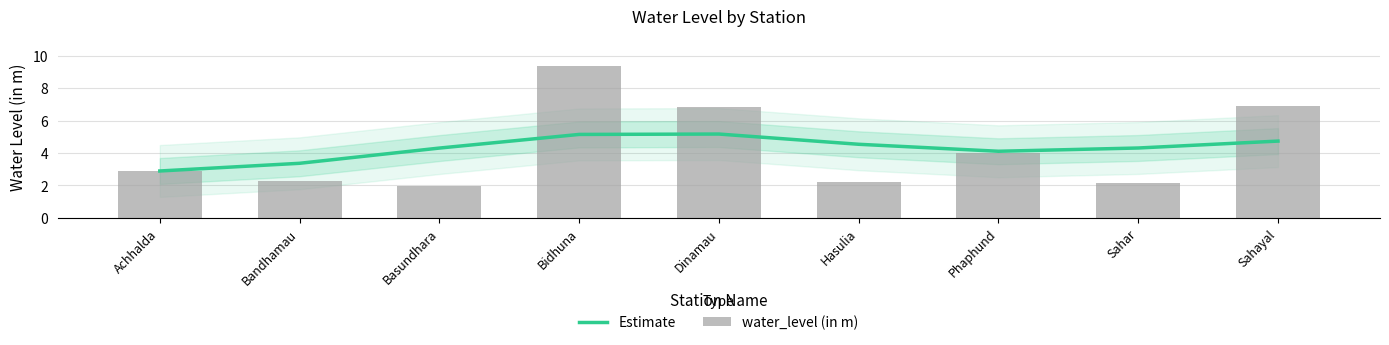

True or false: Estimate has a value of 2.4 at Hasulia.

False